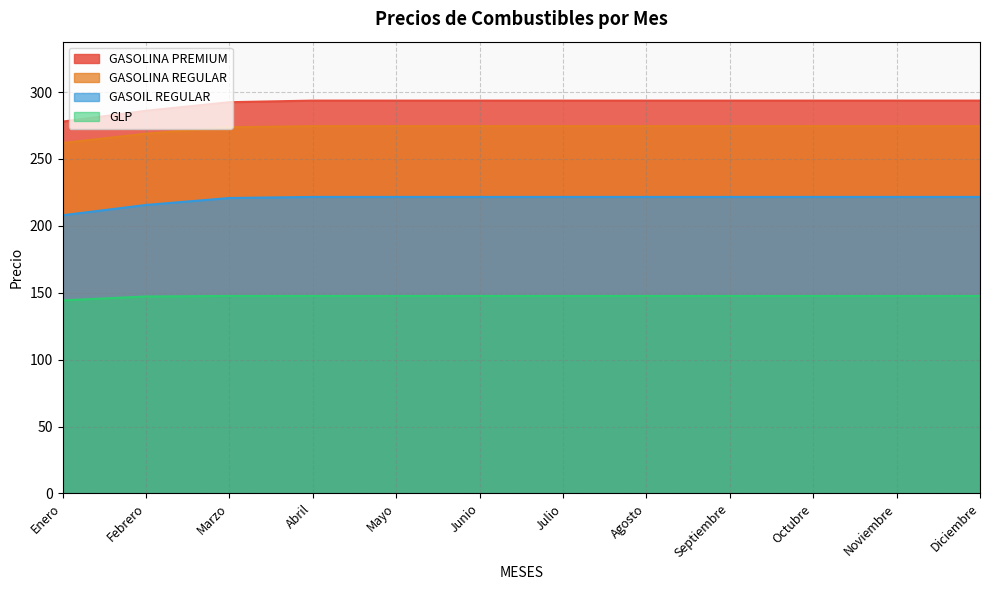

What is the maximum value for GASOLINA PREMIUM?

293.6